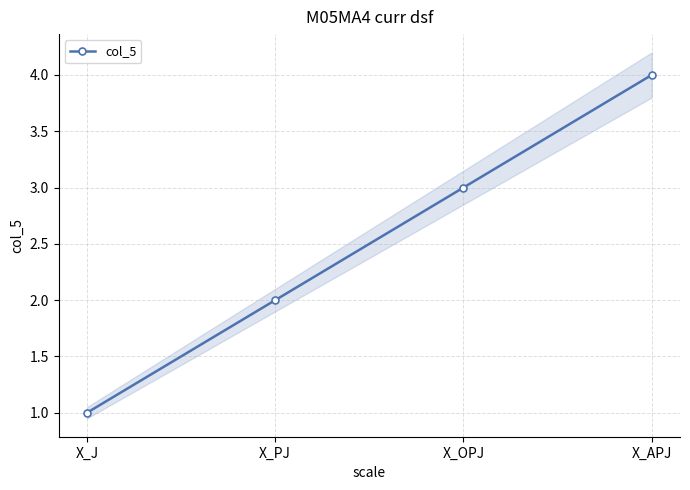

How many values are below 3?

2